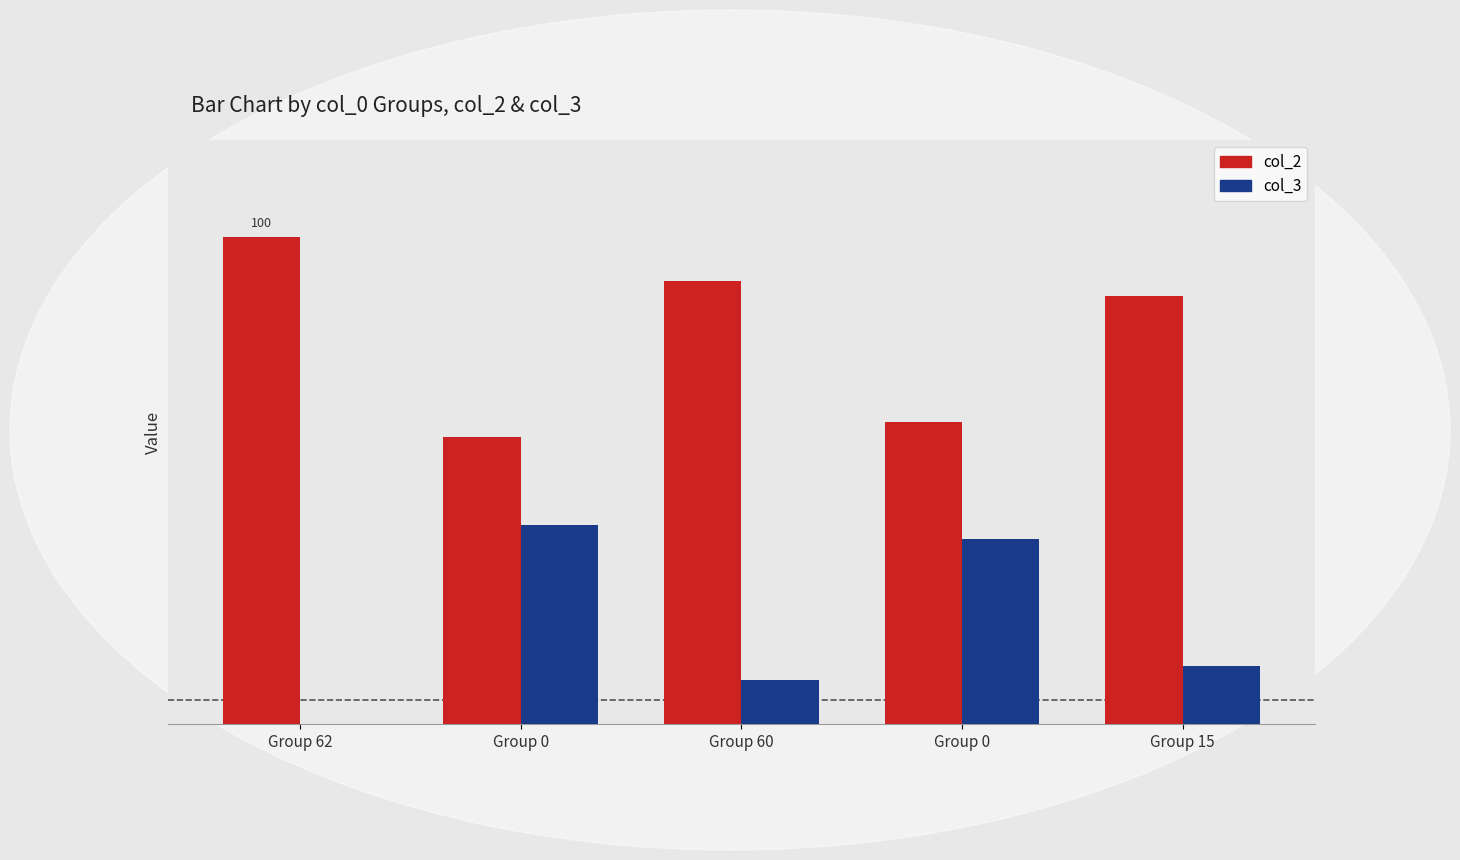

What are all the series names shown in the legend?

col_2, col_3